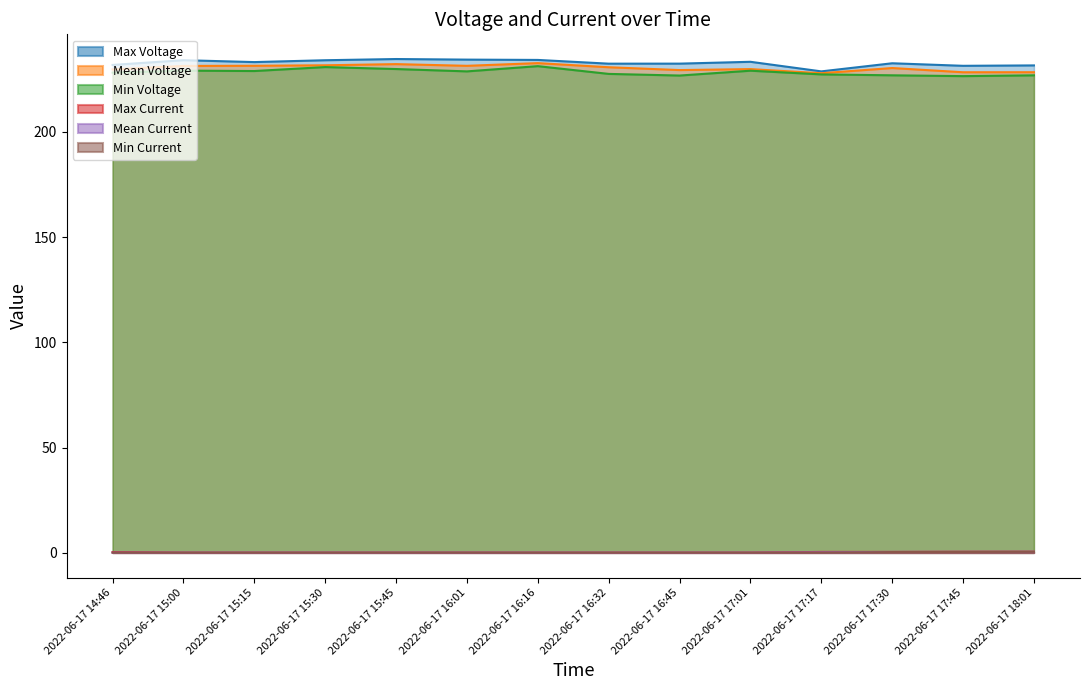

What is the difference between the Max Voltage values at 2022-06-17 16:16 and 2022-06-17 15:45?

0.4